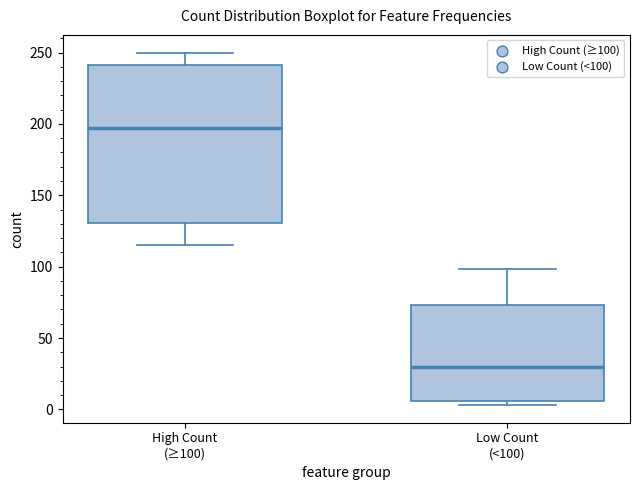

Reading left to right, read every box against the y-axis: the position of its median line, the range the box covers, and the ends of its whiskers. The values are not printed on the chart, so give them approximately, as read against the axis.

High Count (≥100): median 195, box 130 to 240, whiskers 115 to 250
Low Count (<100): median 30, box 5 to 75, whiskers 5 (just below the box's lower edge) to 100